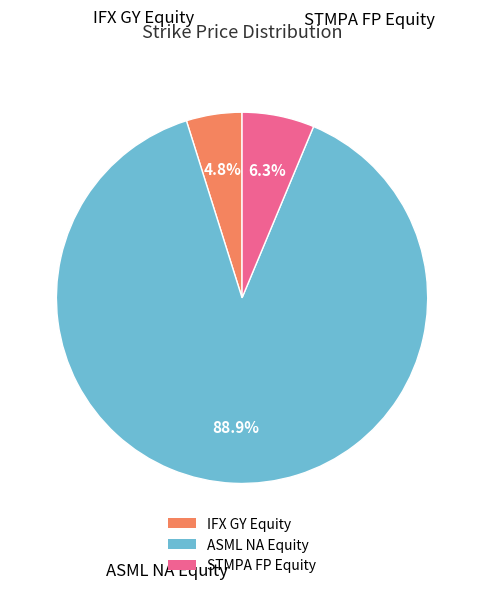

What percentage is the IFX GY Equity slice, to the nearest percent?

5%